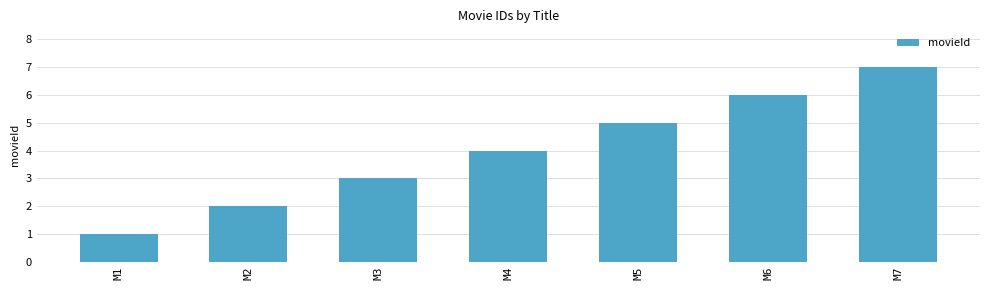

What is the minimum value shown in the chart?

1